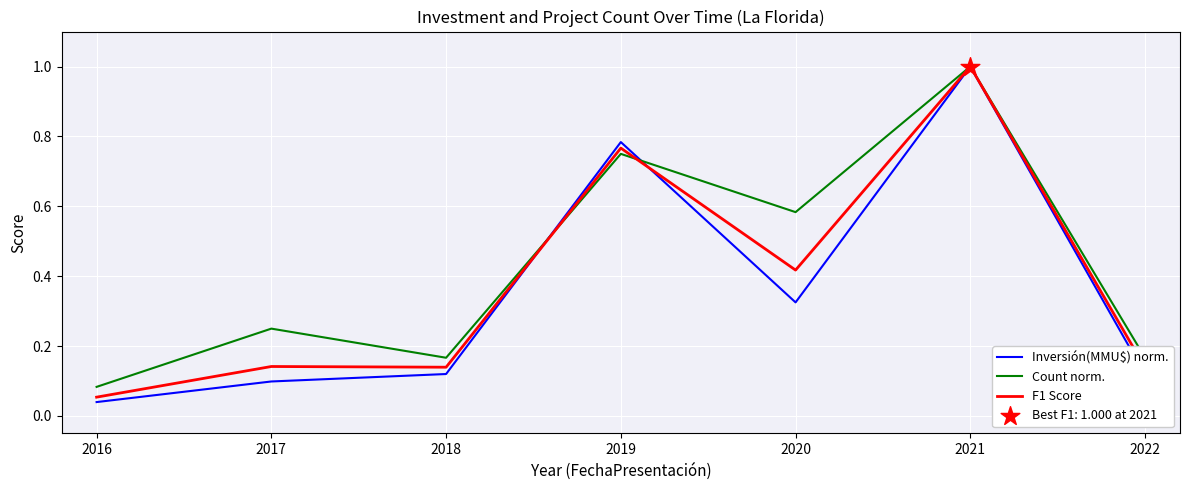

At which category is the sum across all series the highest?

2021